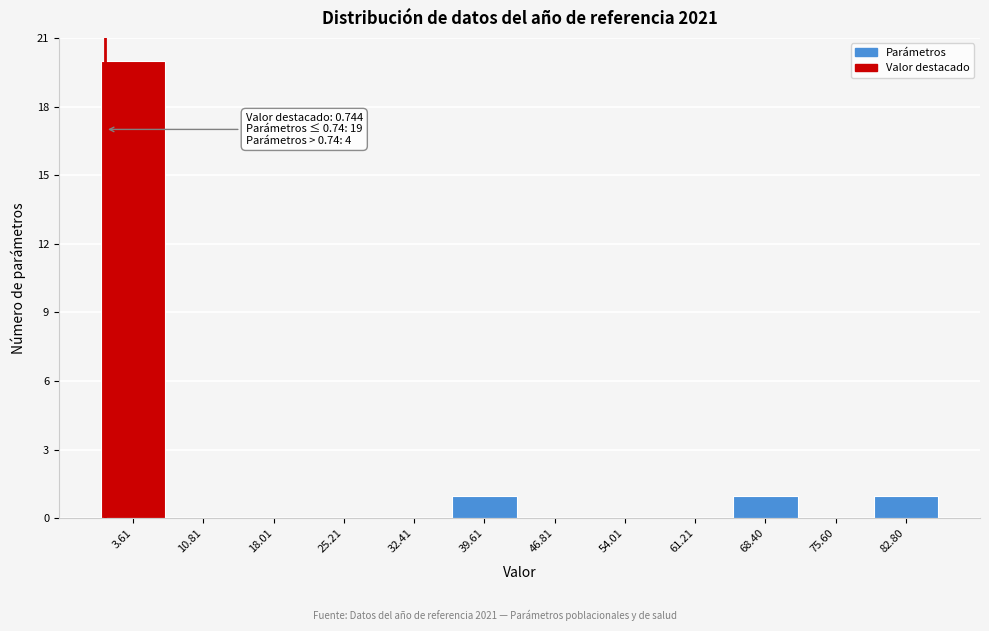

Over which range of the x-axis is the bar tallest?

0 to 7